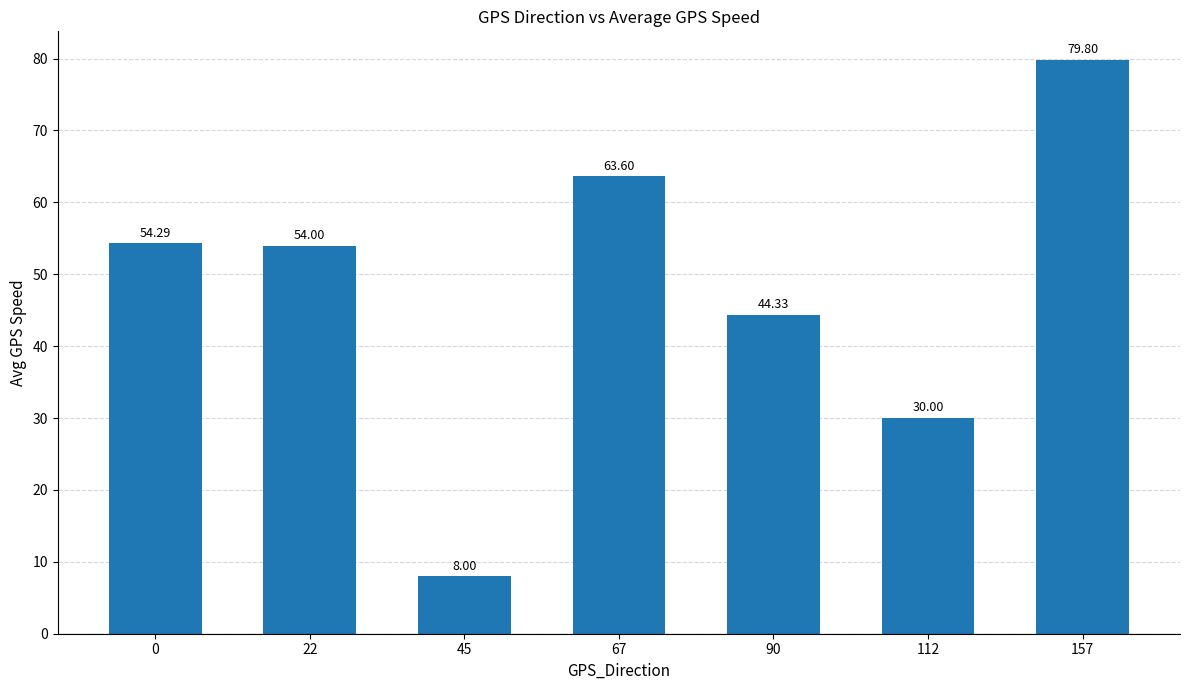

Are the bars horizontal?

No